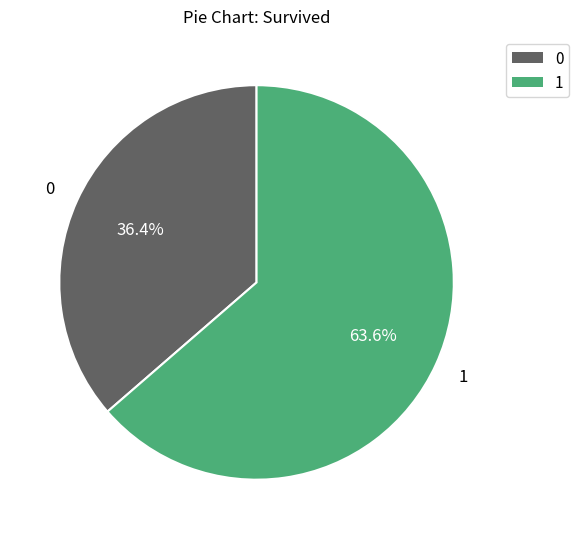

Rank the categories by value from highest to lowest.

1, 0